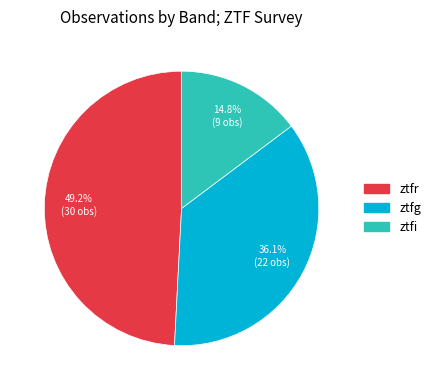

Is ztfi the majority of the pie?

No